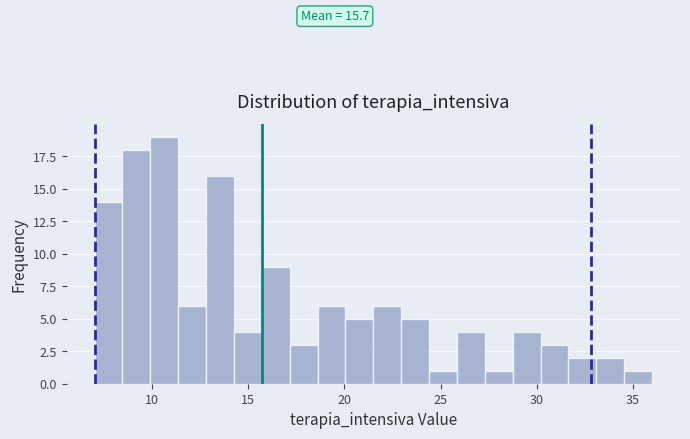

Around what value on the x-axis is the tallest bar? Give the approximate position of its centre, as read against the axis.

10.5